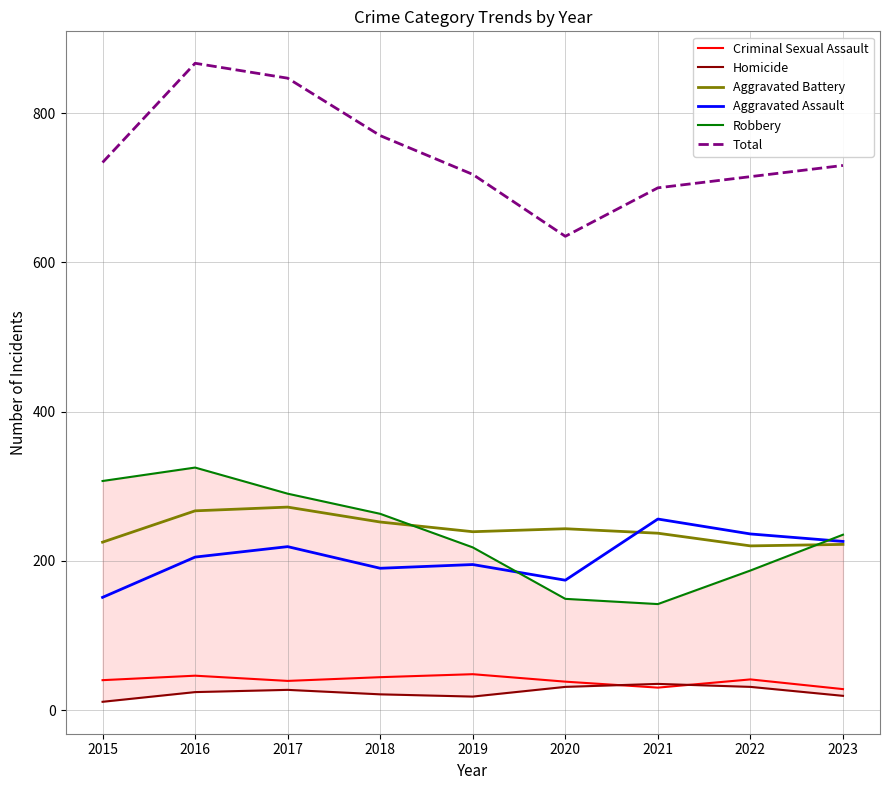

At which label is Aggravated Assault closest to 203?

2016